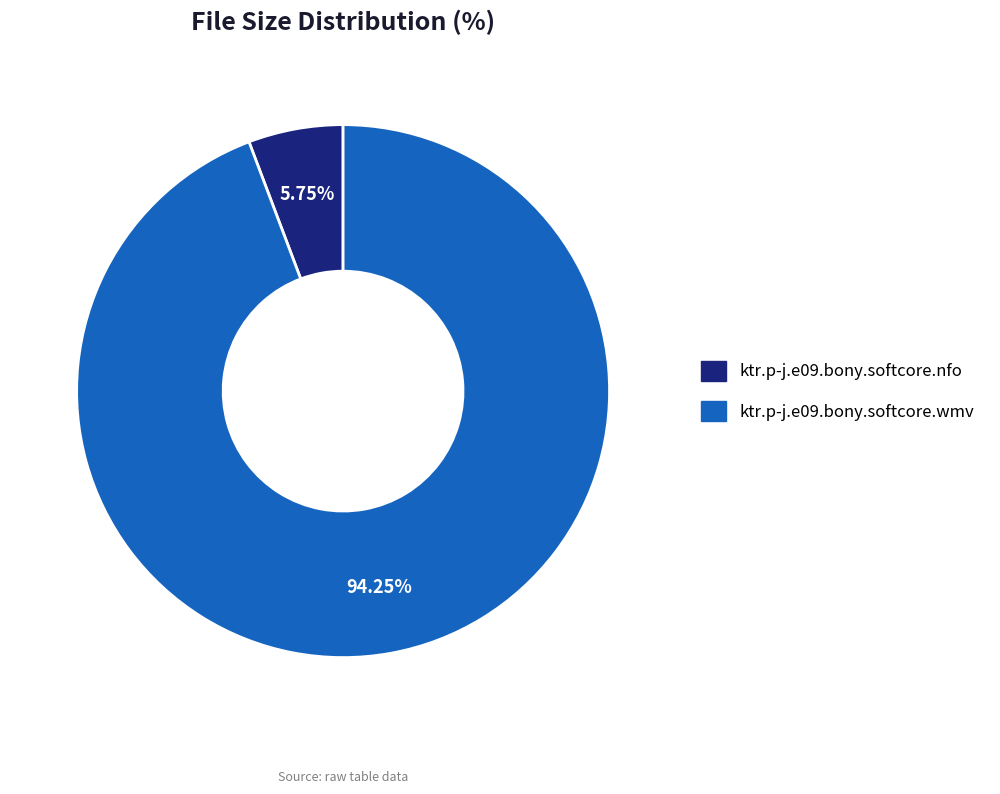

Count the number of slices in the pie.

2